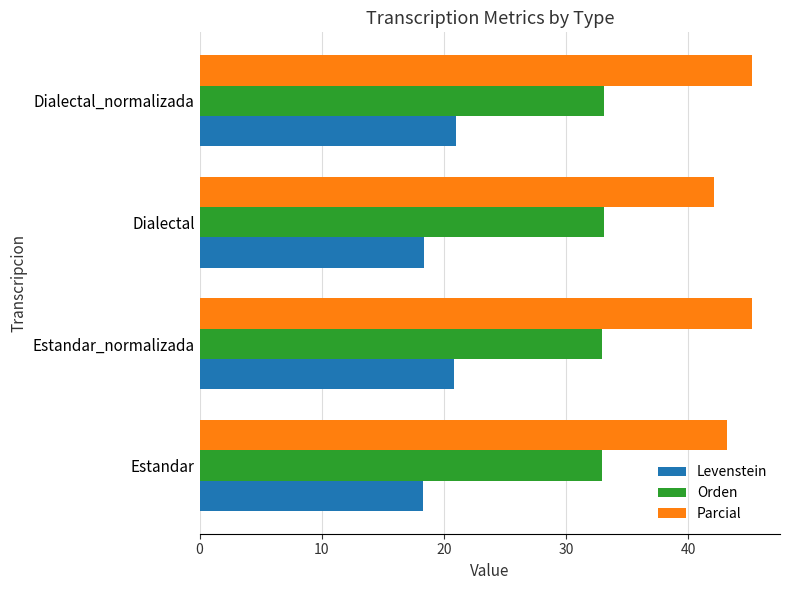

Which series has the largest total across all categories?

Parcial